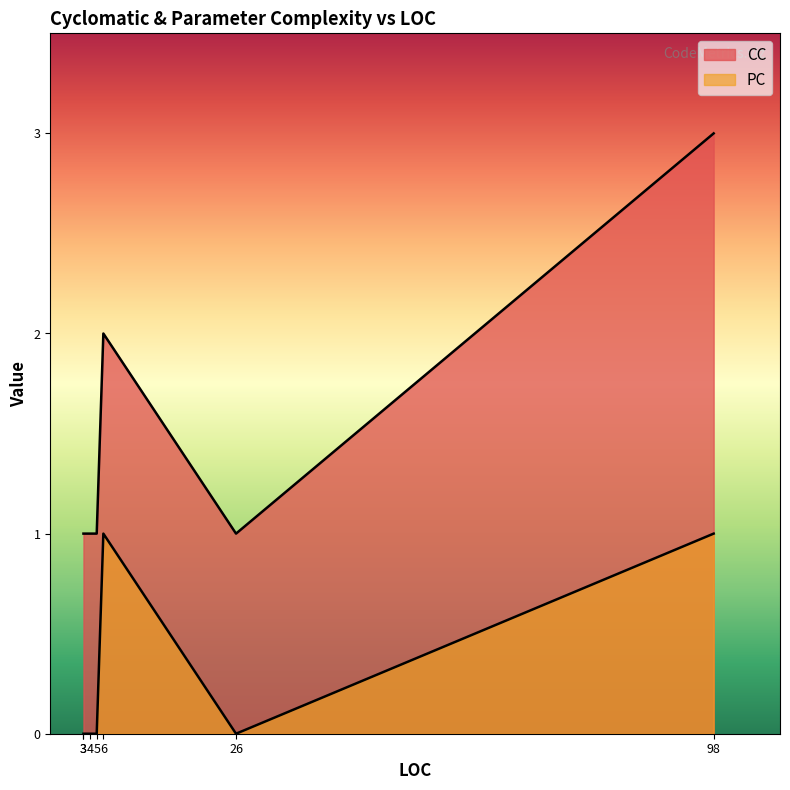

Does the chart have visible grid lines?

No